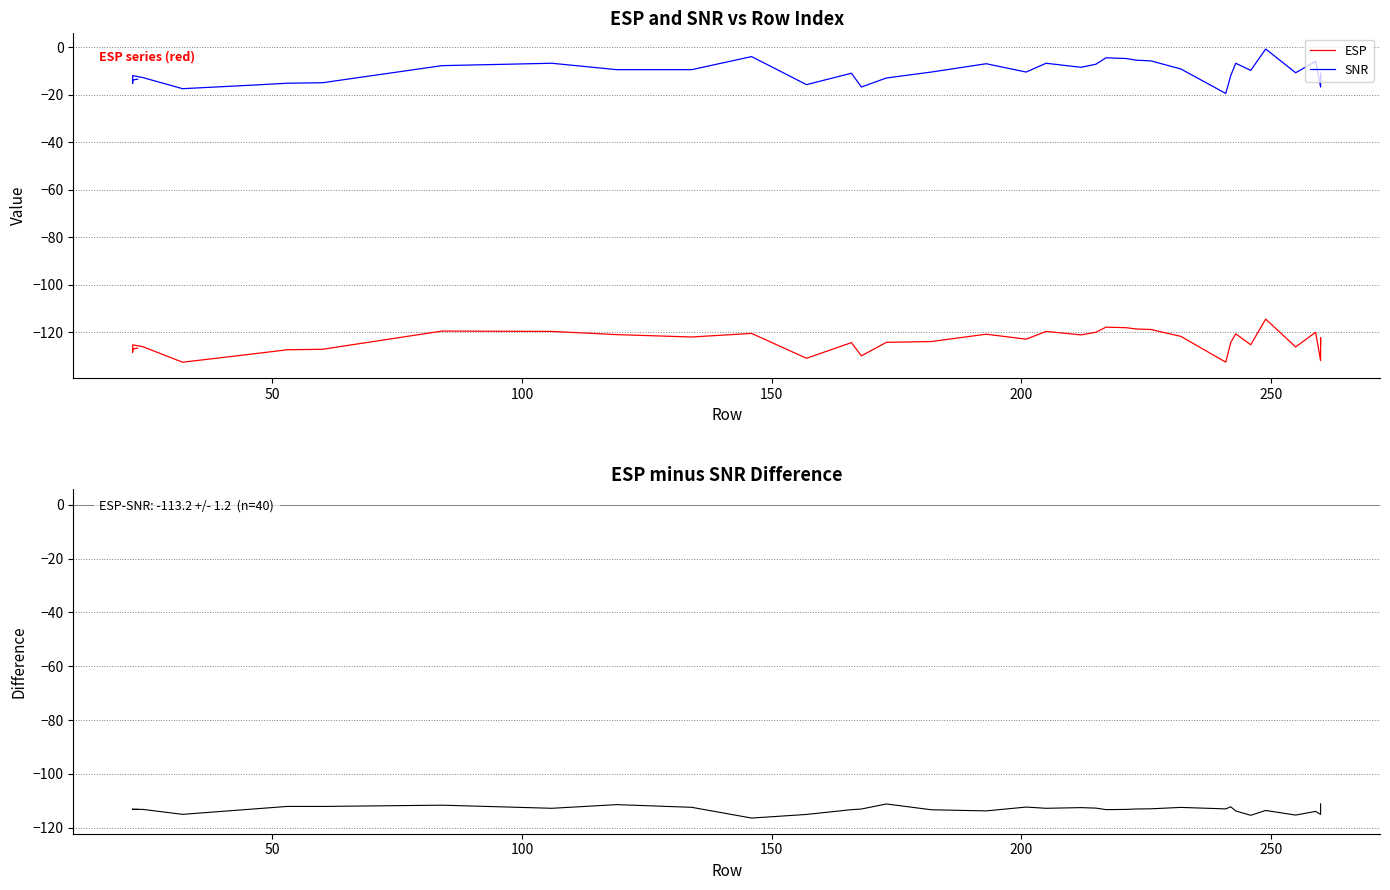

Which series has the largest range (max minus min)?

SNR